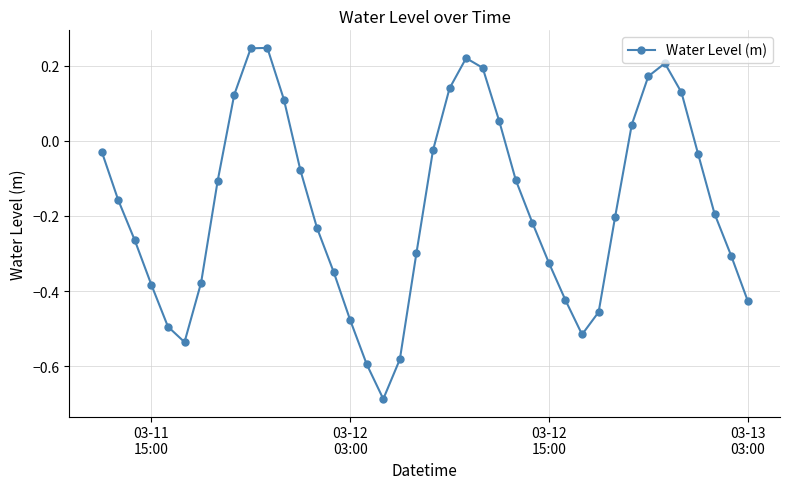

What is the difference between the maximum and second lowest values?

0.8